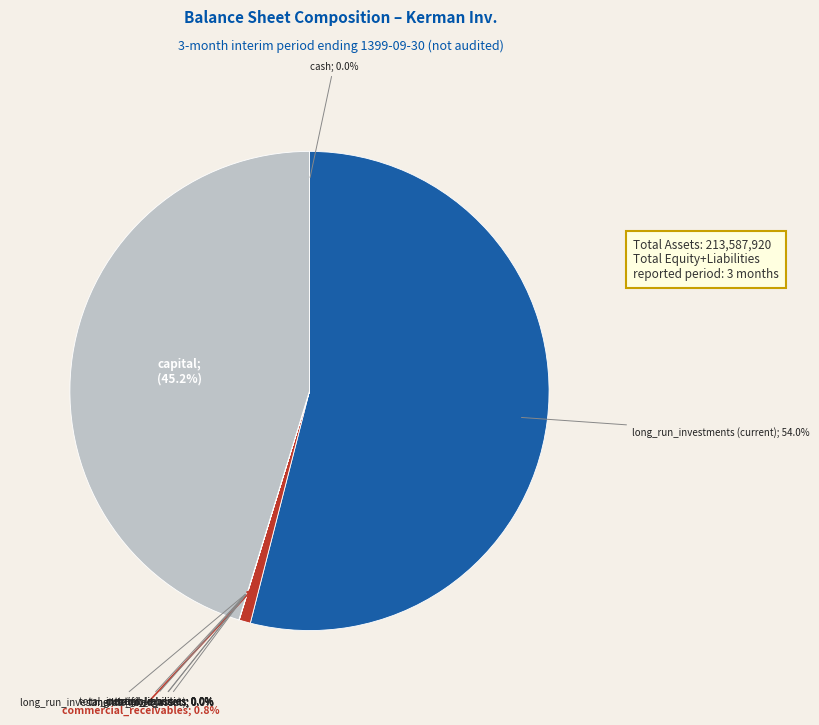

Does any single category account for the majority?

Yes